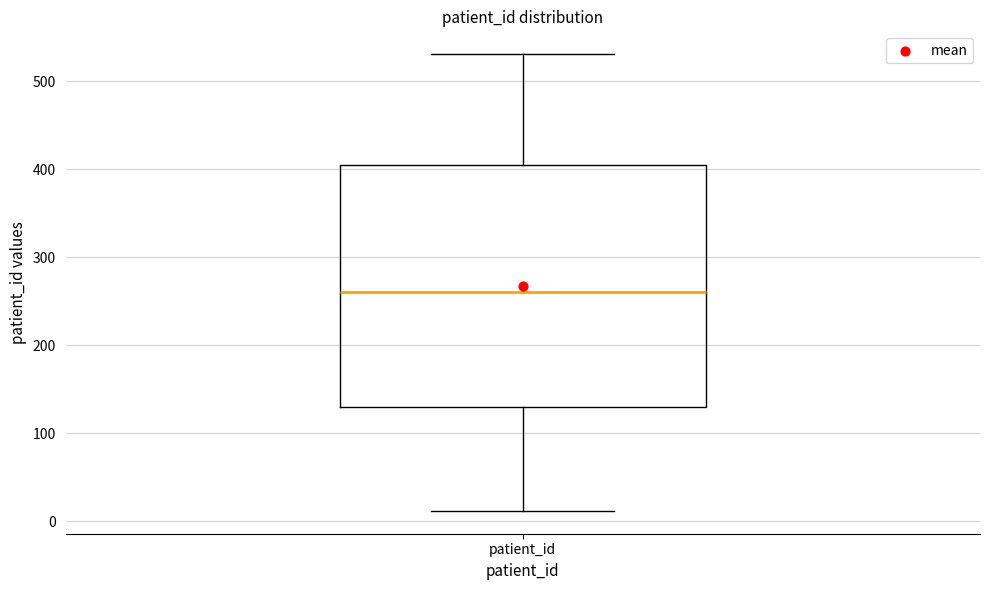

Transcribe this box plot: give where the median line is, the range the box spans, and where the two whiskers end, as read against the y-axis. The values are not printed on the chart, so give them approximately, as read against the axis.

median 260, box 130 to 400, whiskers 10 to 530